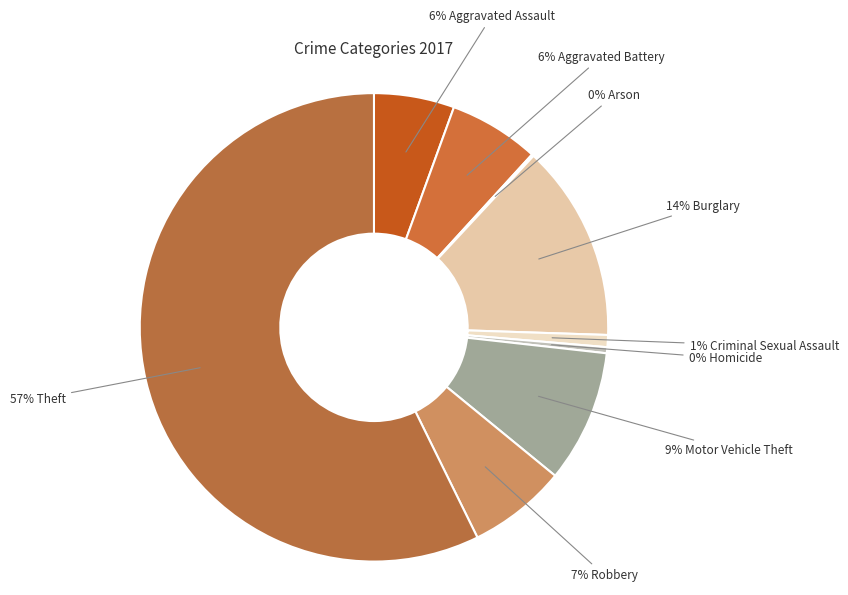

Which category has the biggest portion of the pie?

Theft